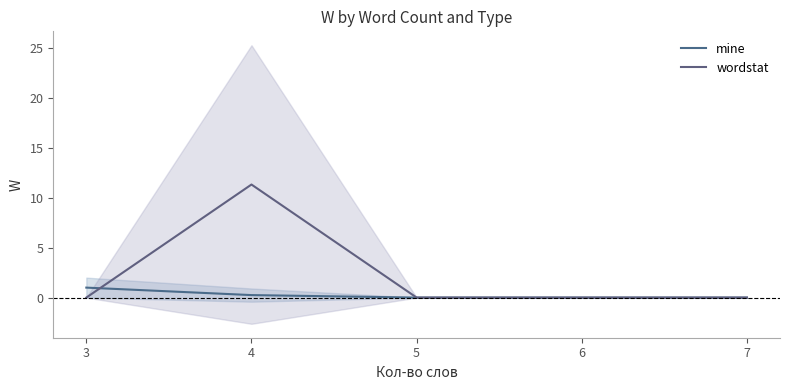

At 6, list the series in order from largest to smallest.

mine, wordstat